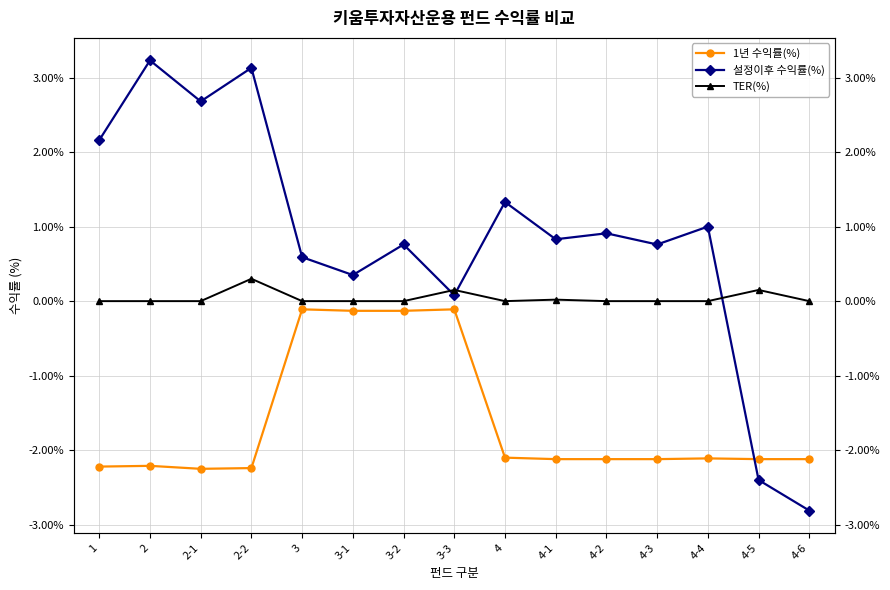

What is the label of the 9th point from the left?

4